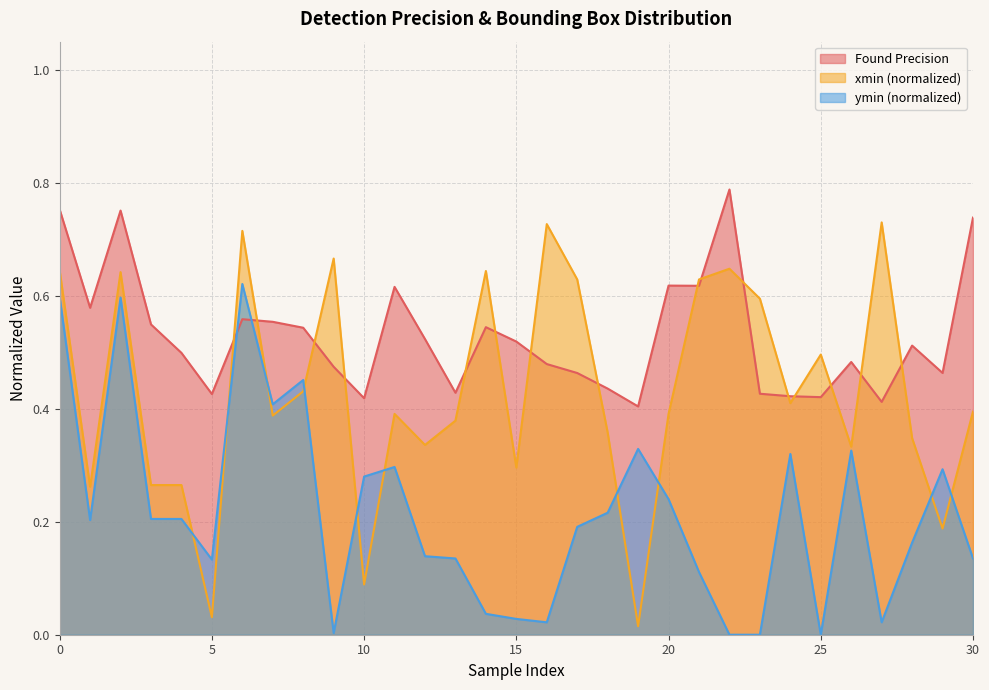

How many lines are shown in the chart?

3